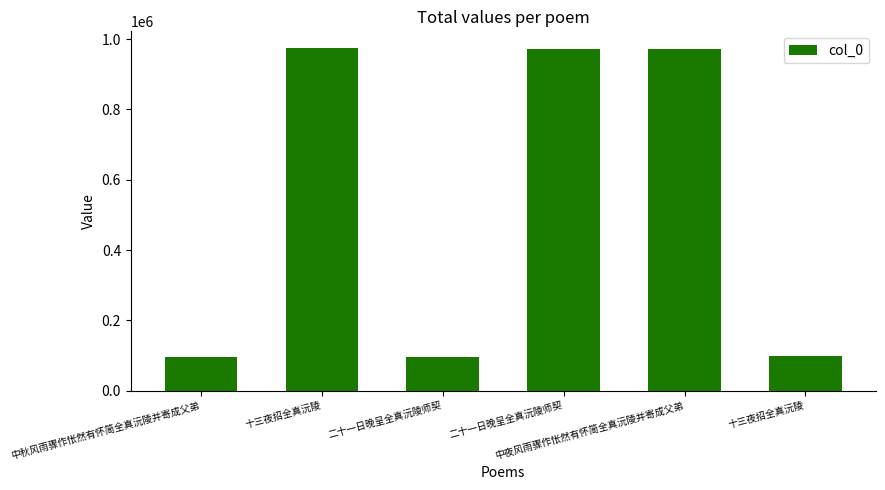

Between 十三夜招全真沅陵 and 中夜风雨骤作怅然有怀简全真沅陵并寄成父弟, which is larger?

十三夜招全真沅陵